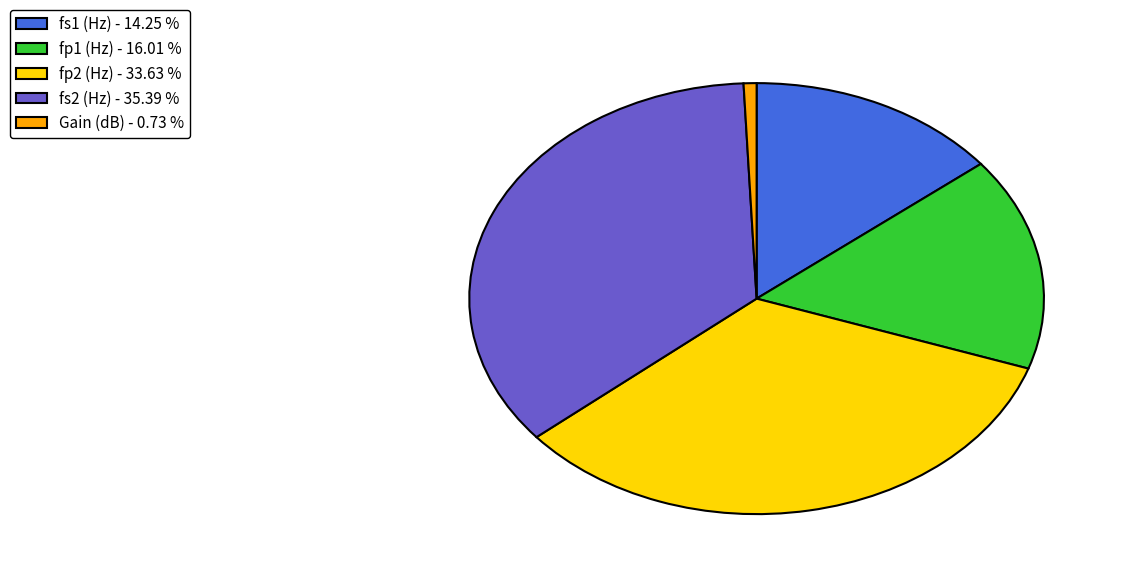

Is fs1 (Hz) the majority of the pie?

No